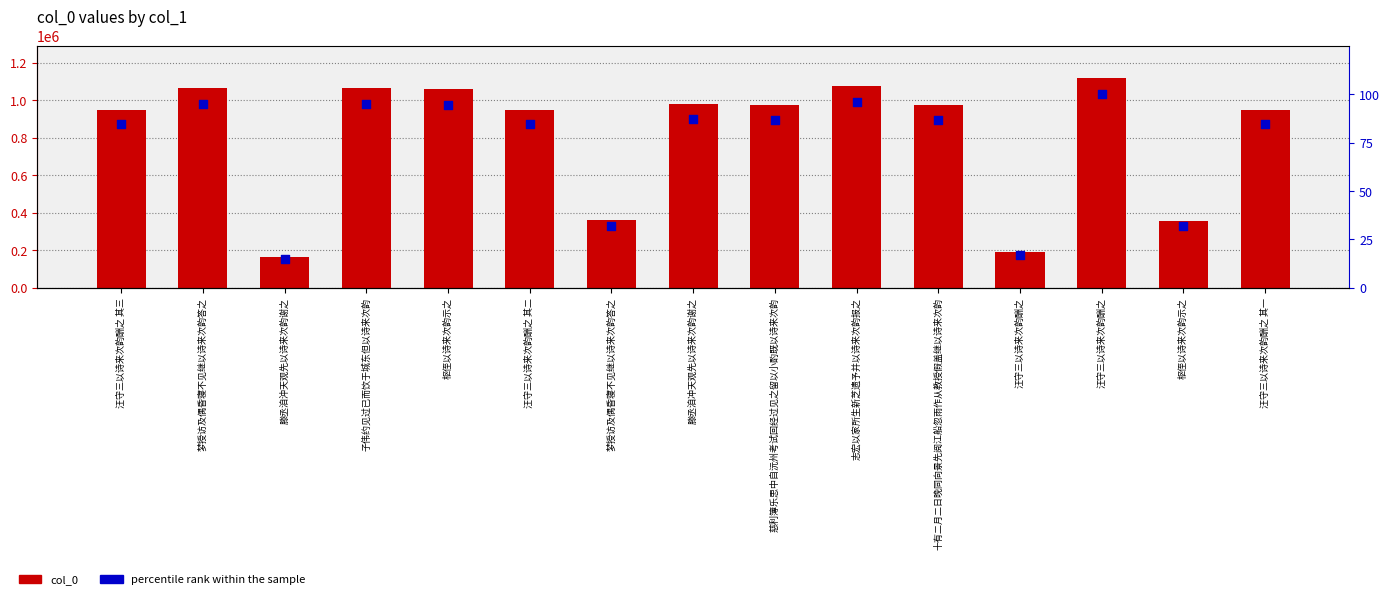

Which series has the largest Y range (max minus min)?

col_0